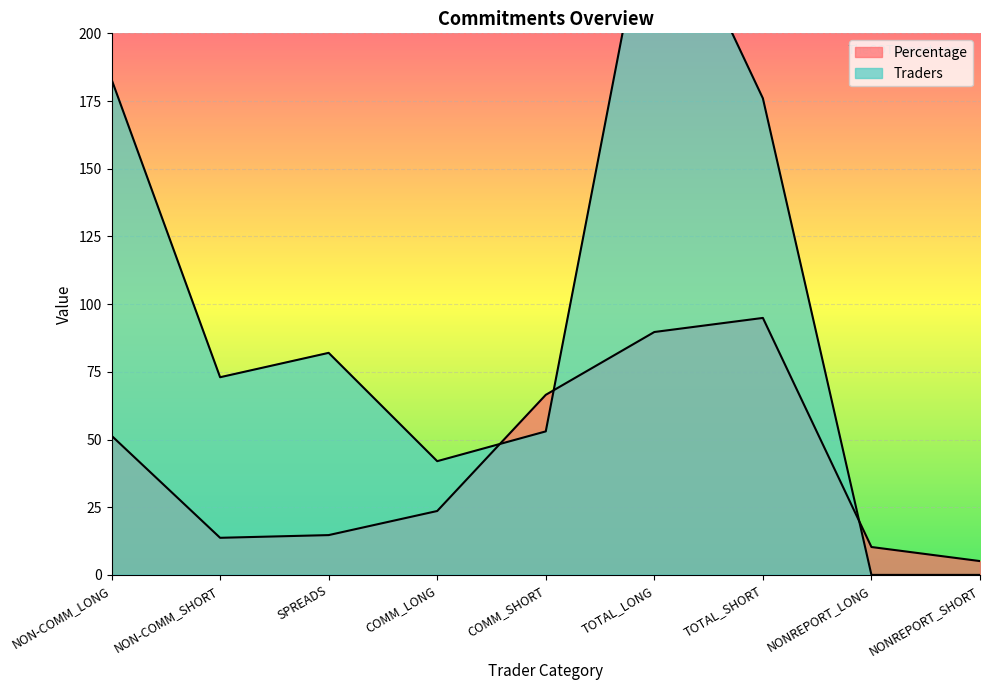

Which series has the largest total across all categories?

Traders